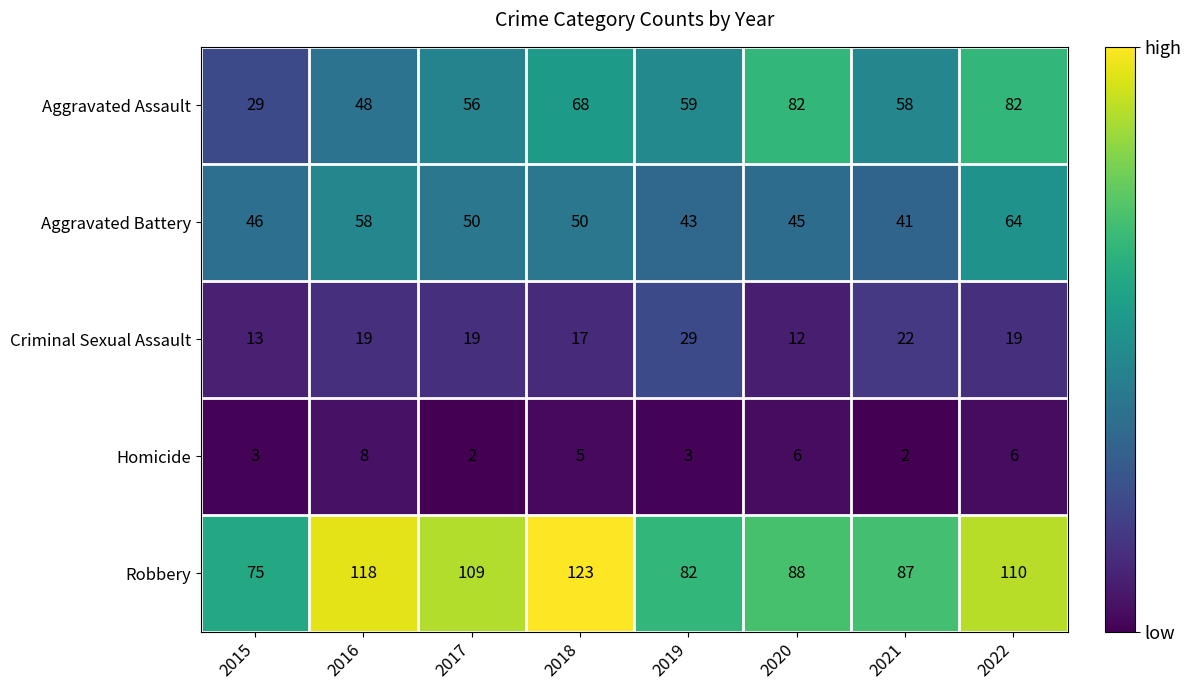

At which label does Homicide first exceed 5?

2016